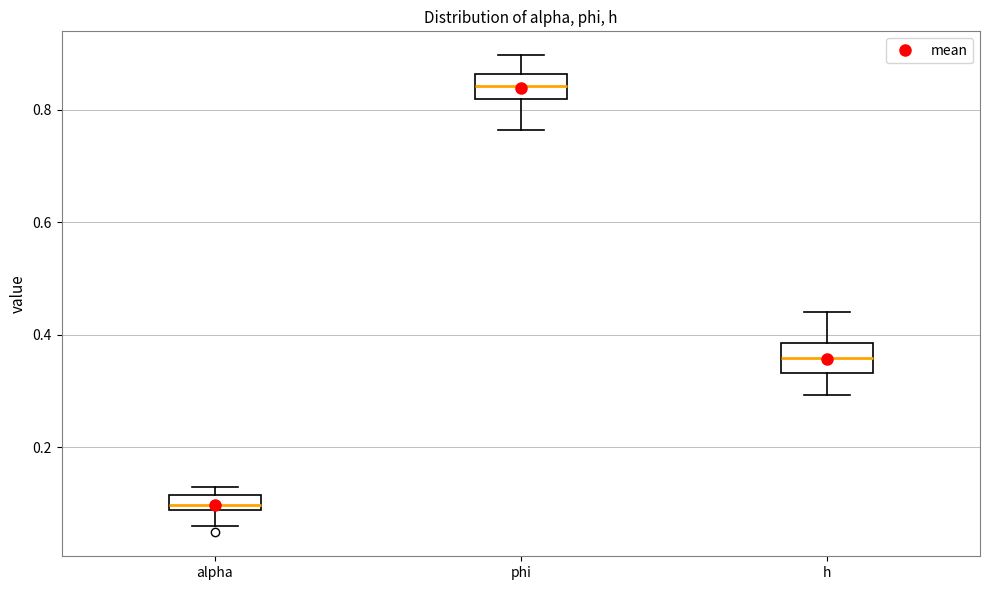

Which box's median line is the highest?

phi